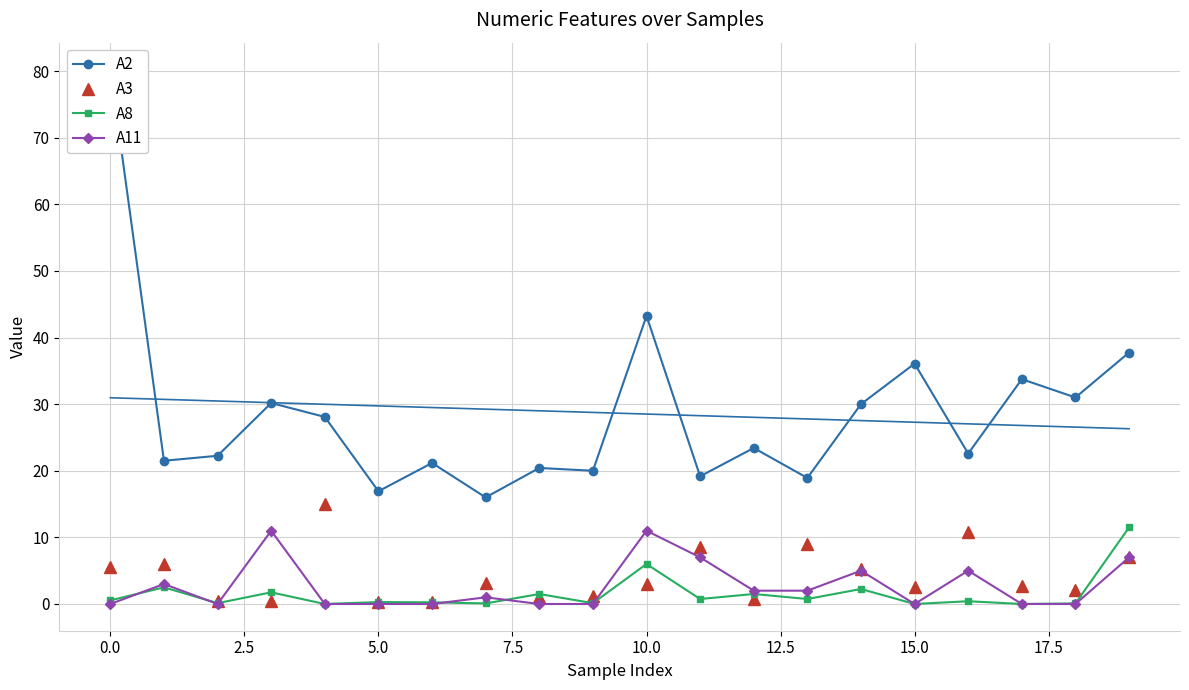

True or false: A2 and A3 cross at least once.

False